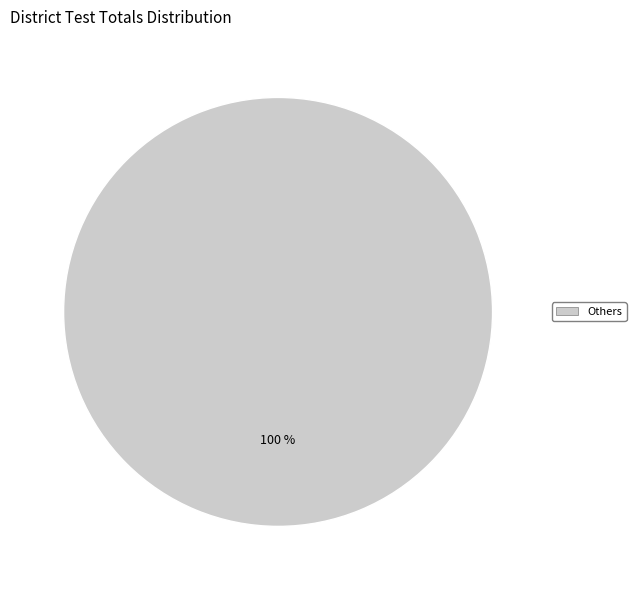

To the nearest percent, what percentage of the pie is Others?

100%